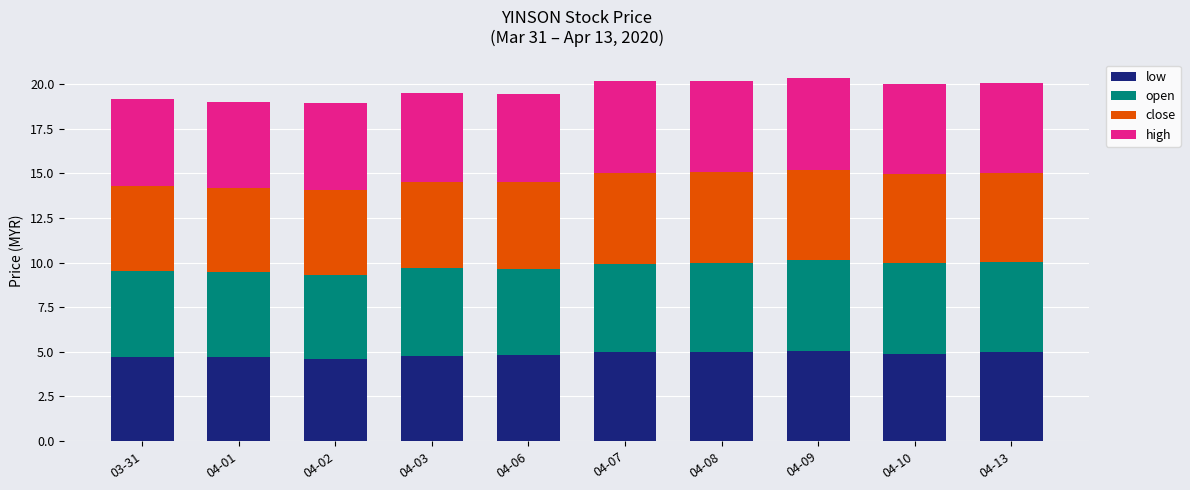

What is the sum of the low values at 04-06 and 04-02?

9.4